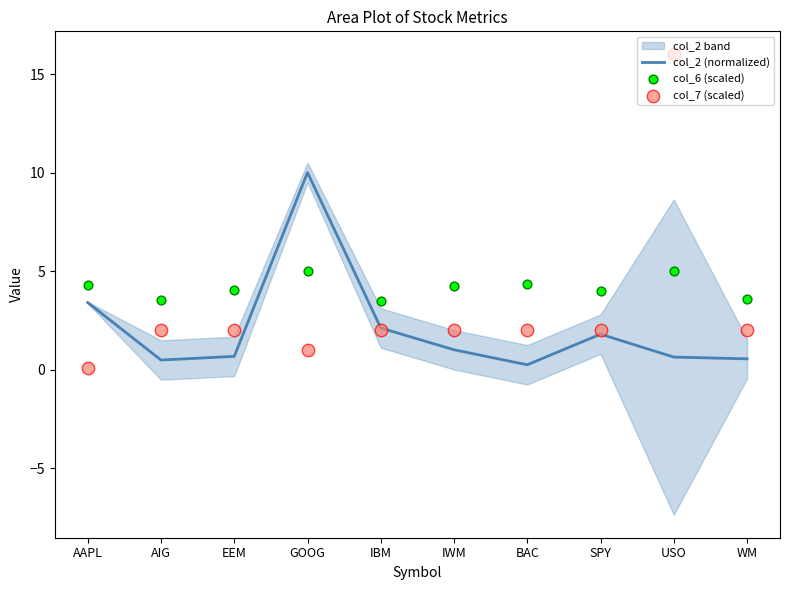

Which series reaches the maximum Y coordinate?

col_7 (scaled)